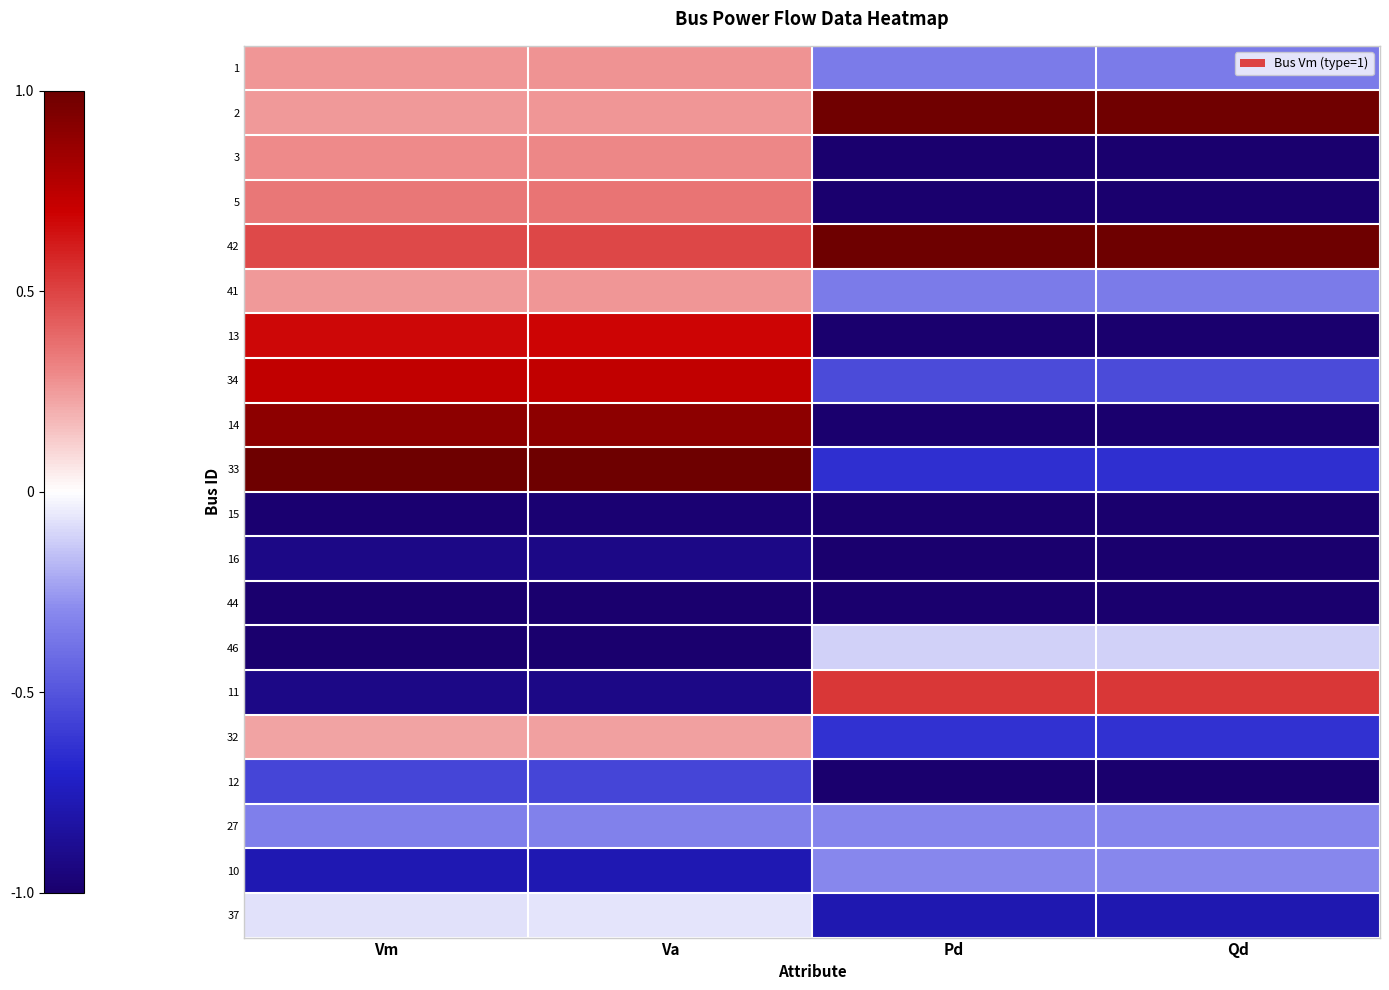

Rank the series at Vm from highest to lowest value.

33, 14, 34, 13, 42, 5, 3, 1, 41, 2, 32, 37, 27, 12, 10, 11, 16, 15, 46, 44